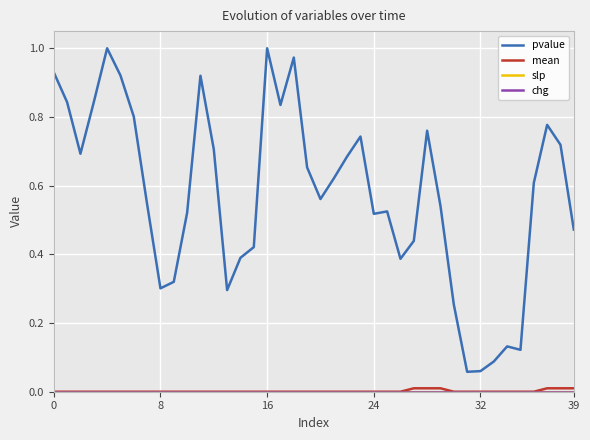

Does the chart display data point markers on the line(s)?

No